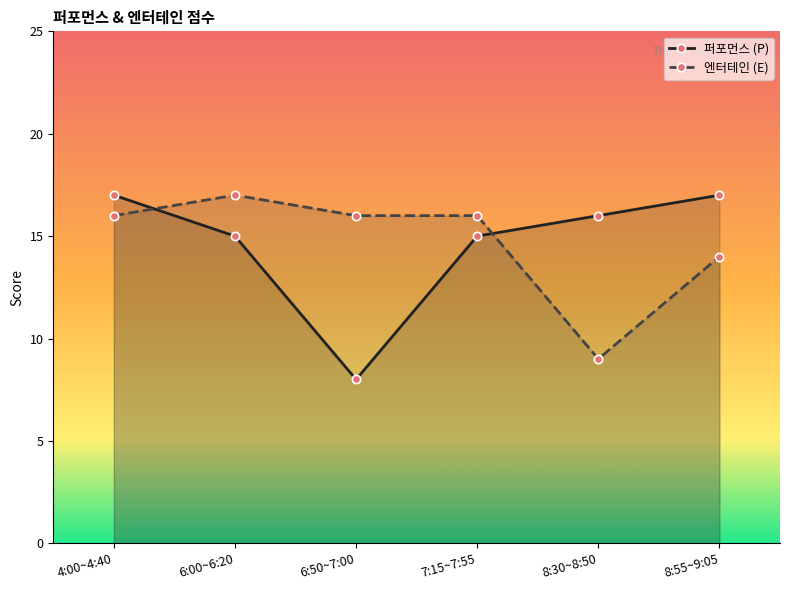

Which series has the largest total across all categories?

퍼포먼스 (P)